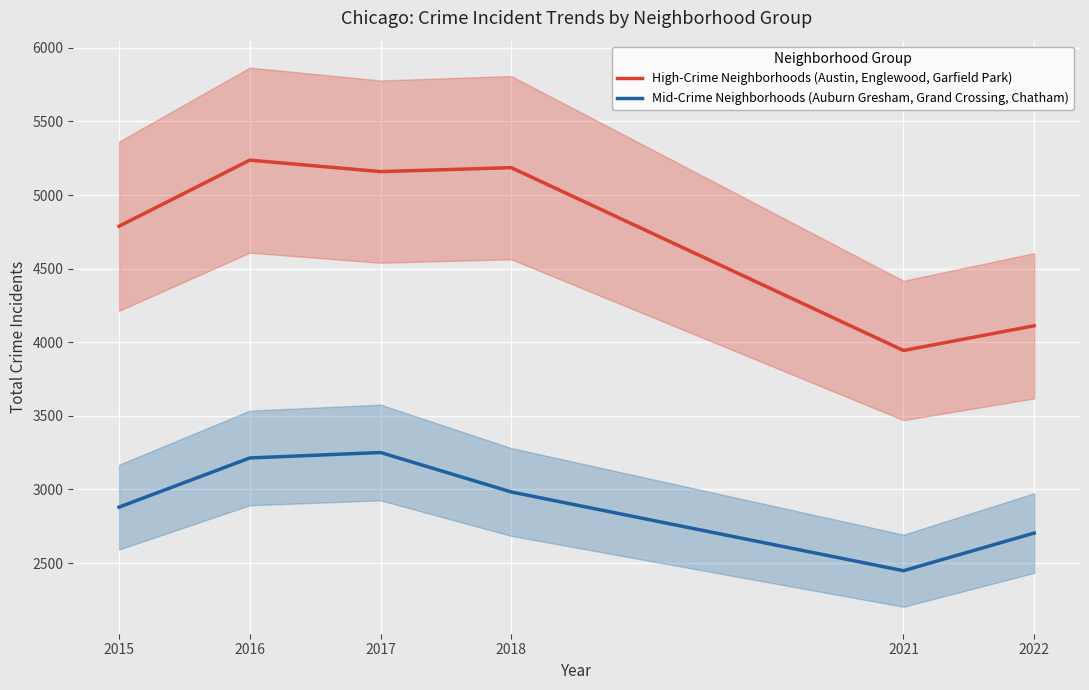

Which series changed the most between 2015 and 2018?

High-Crime Neighborhoods (Austin, Englewood, Garfield Park)